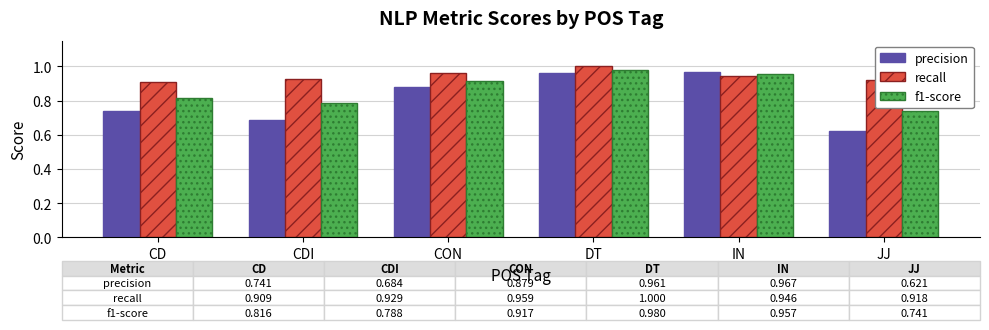

Which series has the largest range (max minus min)?

precision